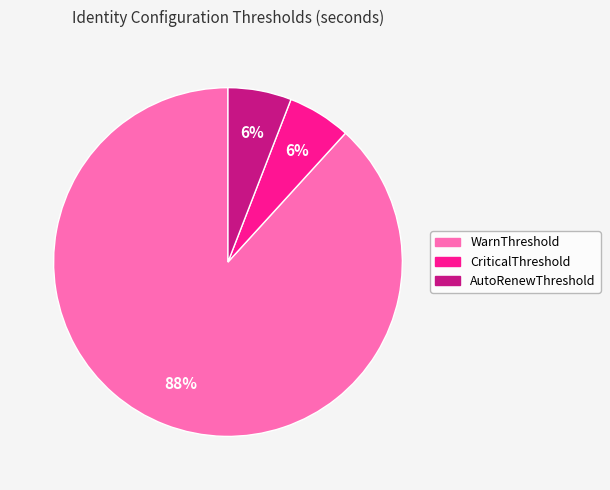

Which slice is the largest?

WarnThreshold